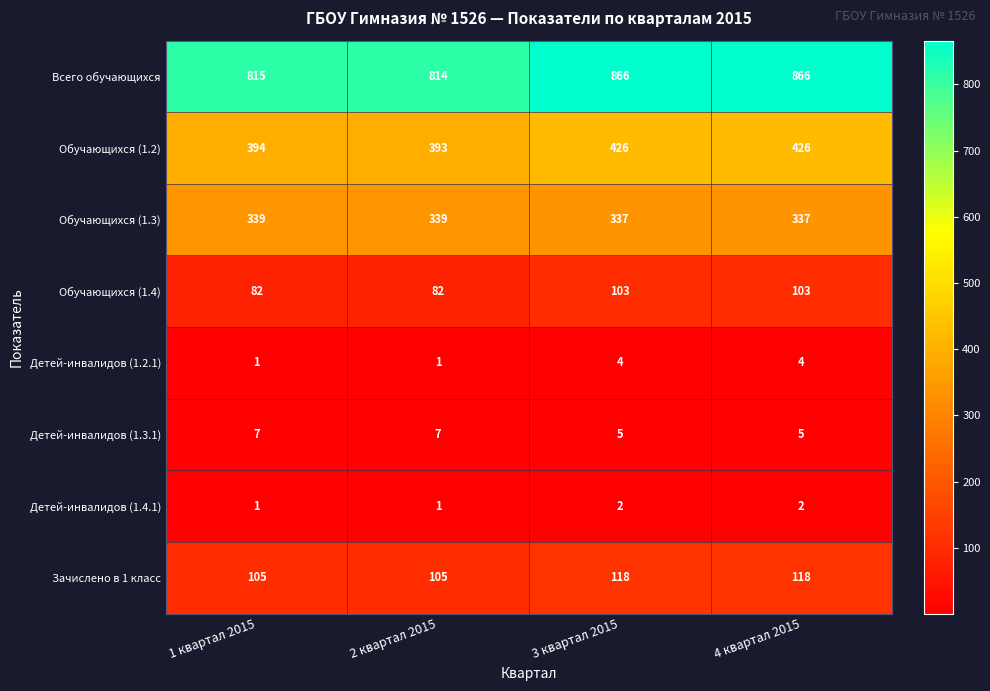

What is the highest value of the Обучающихся (1.2) series?

426